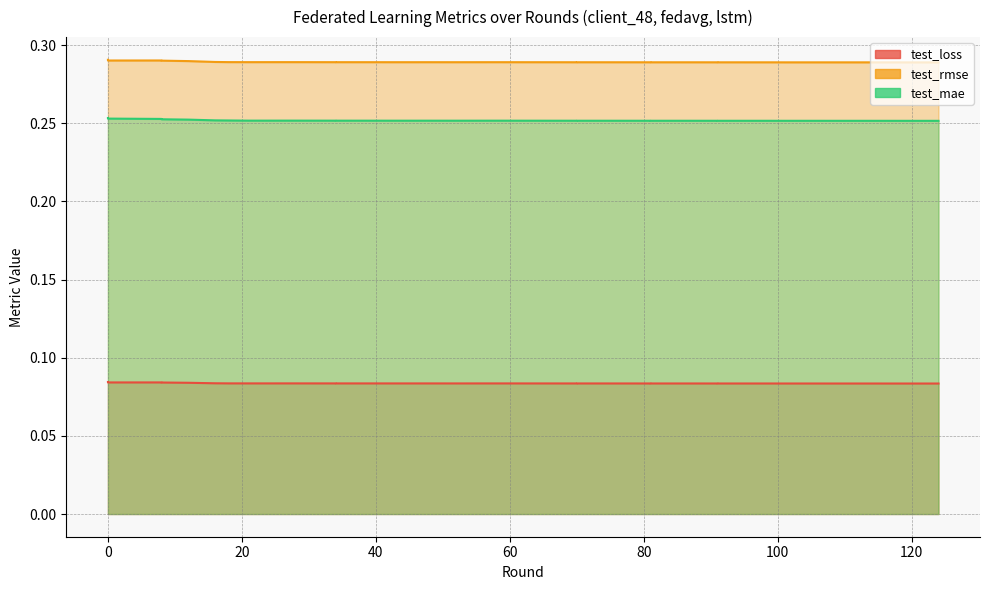

Rank the series at 111 from lowest to highest value.

test_loss, test_mae, test_rmse